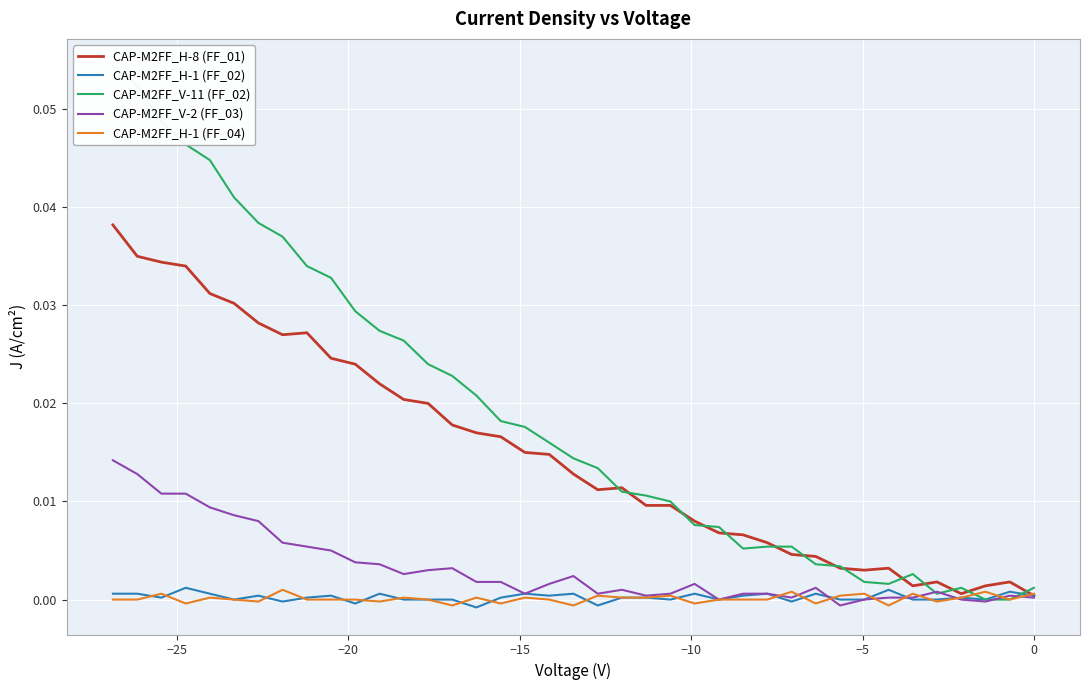

How many values in CAP-M2FF_V-2 (FF_03) are below zero?

2